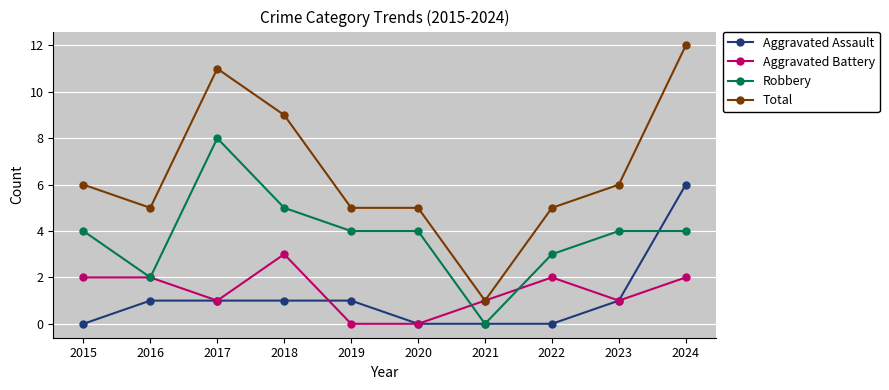

How many positive values does the Robbery series have?

9